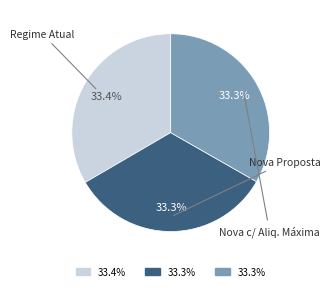

Does any single category account for the majority?

No